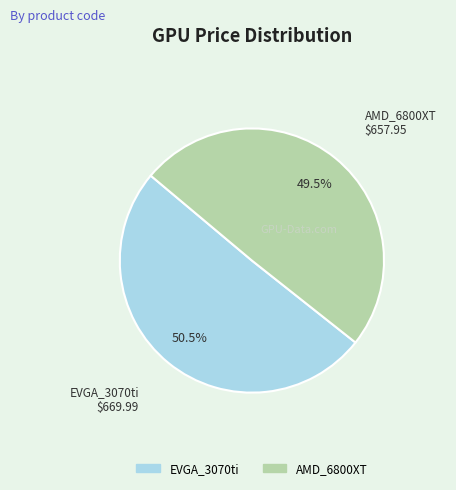

Which slice is the smallest?

AMD_6800XT